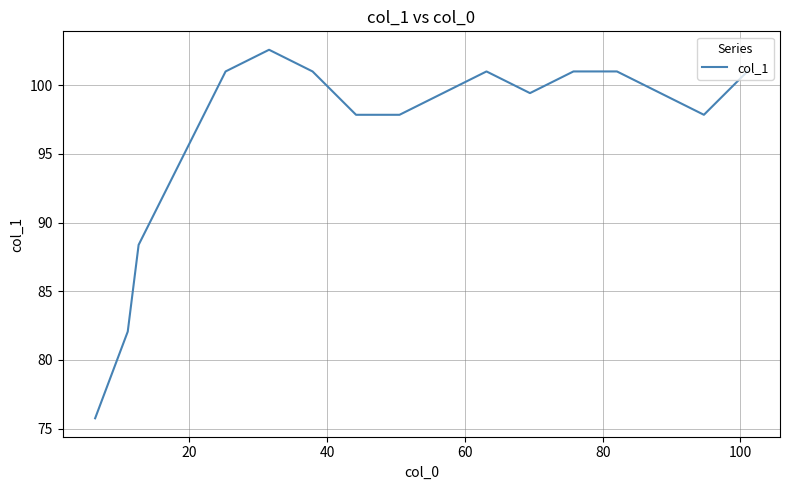

What is the greatest value displayed?

102.6